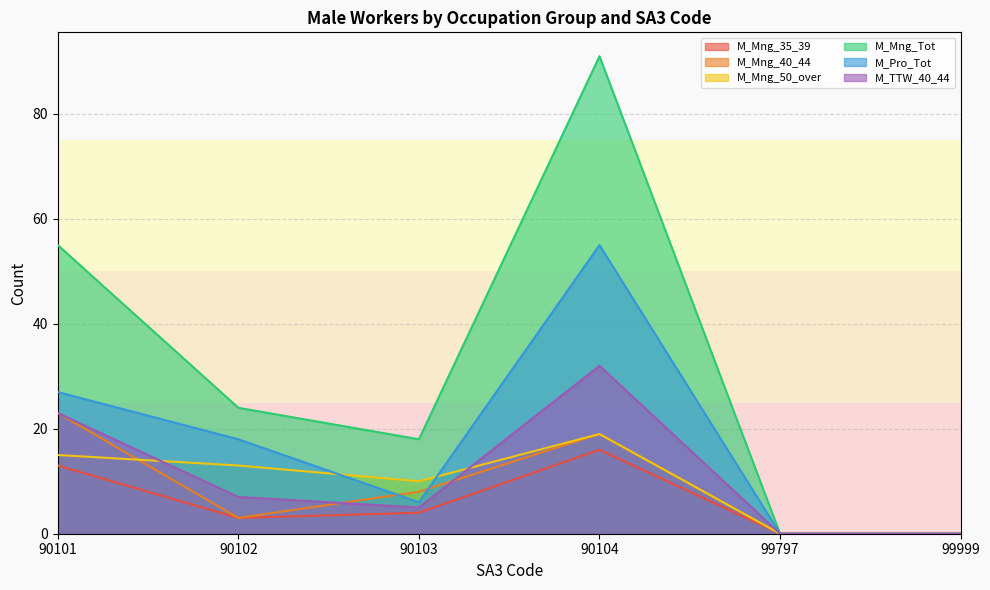

At which label does M_Mng_35_39 reach its peak?

90104